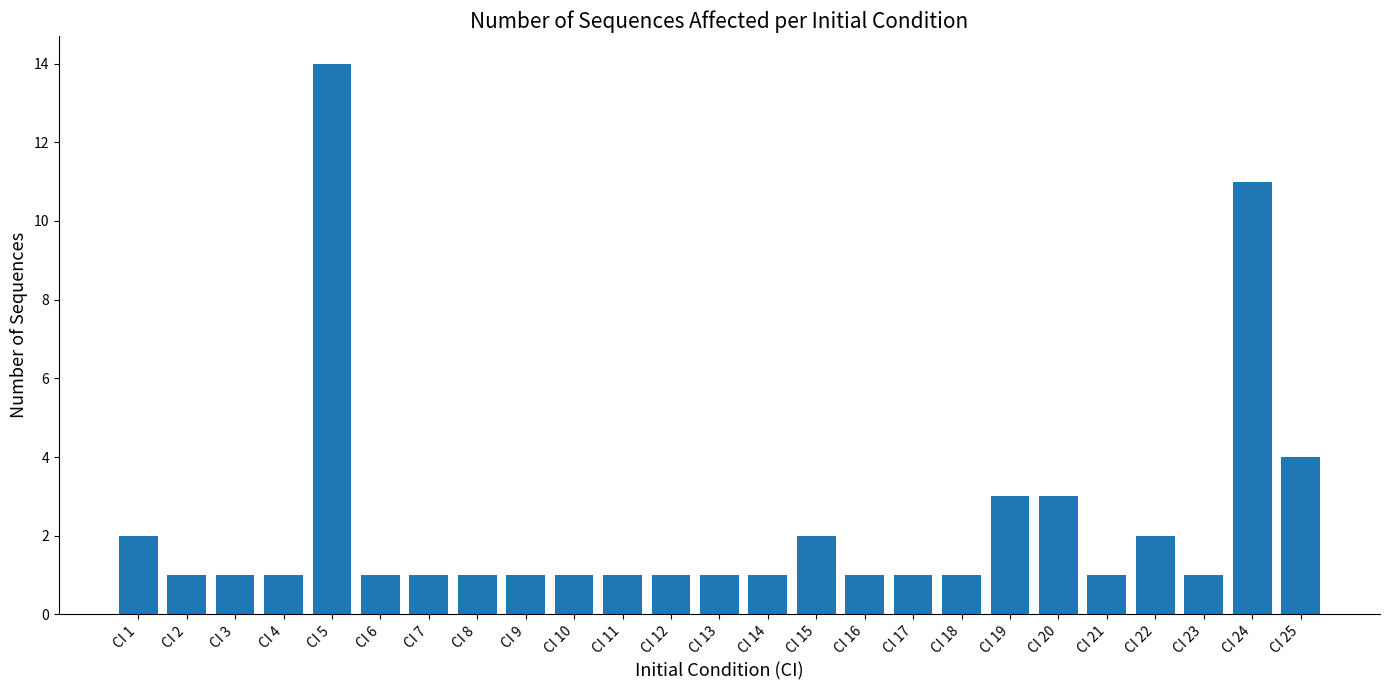

Reading right to left, what are all the values shown in this chart?

4	11	1	2	1	3	3	1	1	1	2	1	1	1	1	1	1	1	1	1	14	1	1	1	2